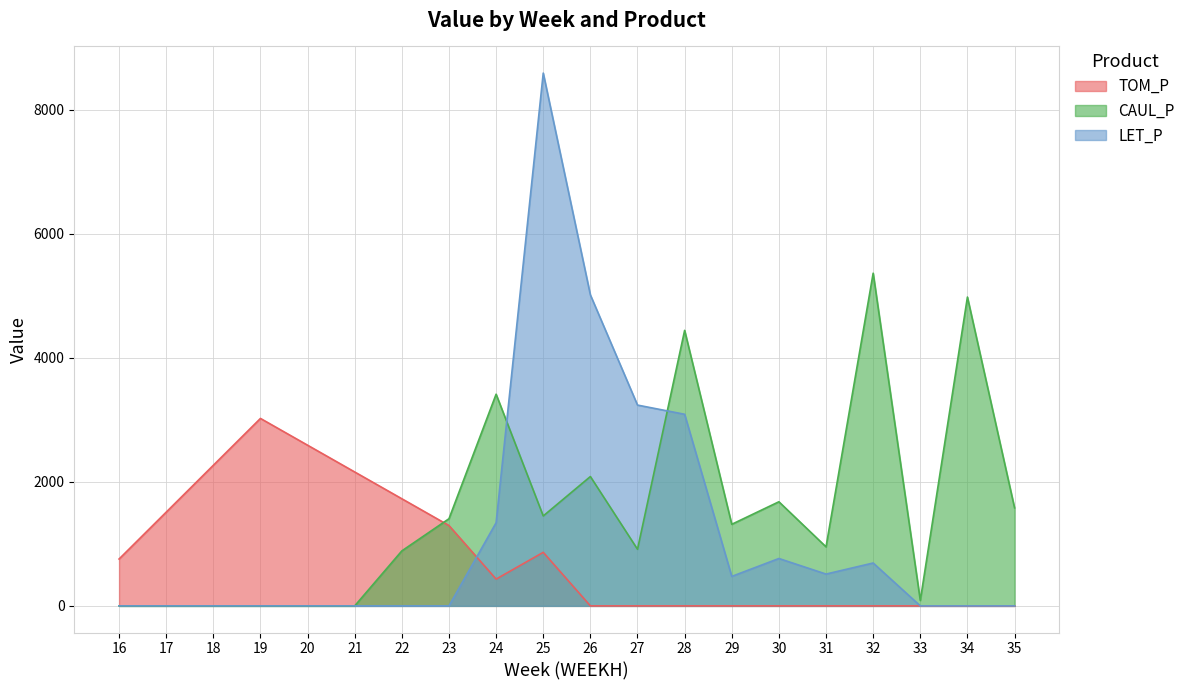

At which category does LET_P reach its first local peak?

25